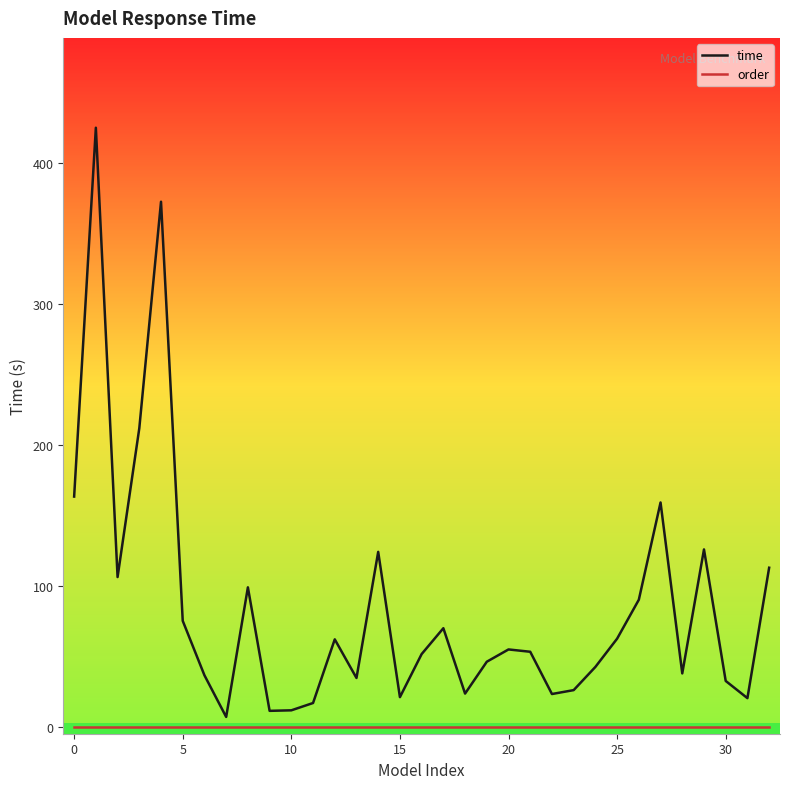

Which series has the largest total across all categories?

time